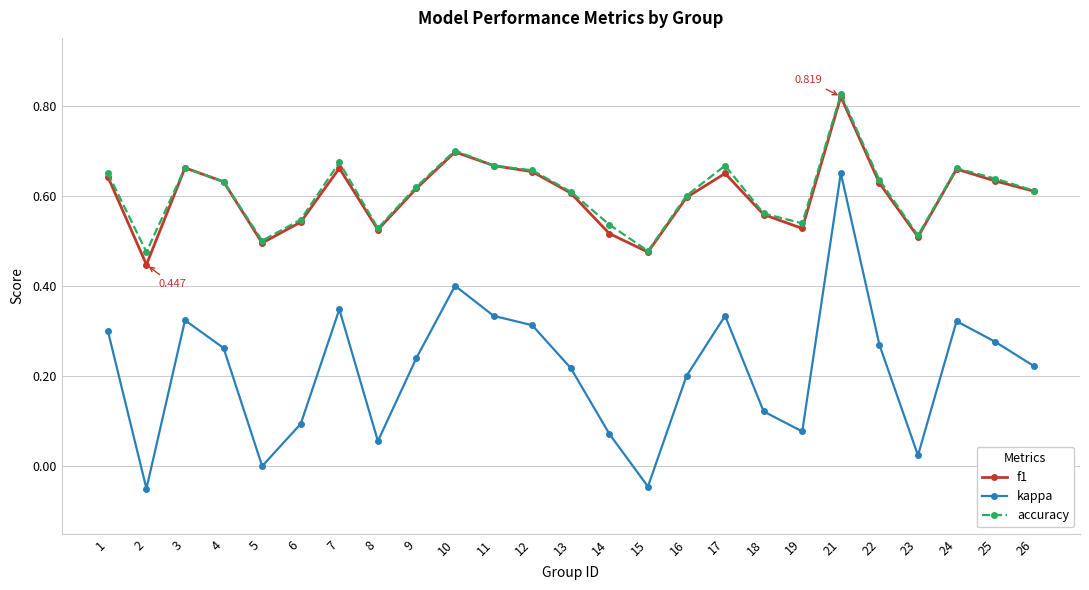

How many interior local valleys does the f1 series have?

6